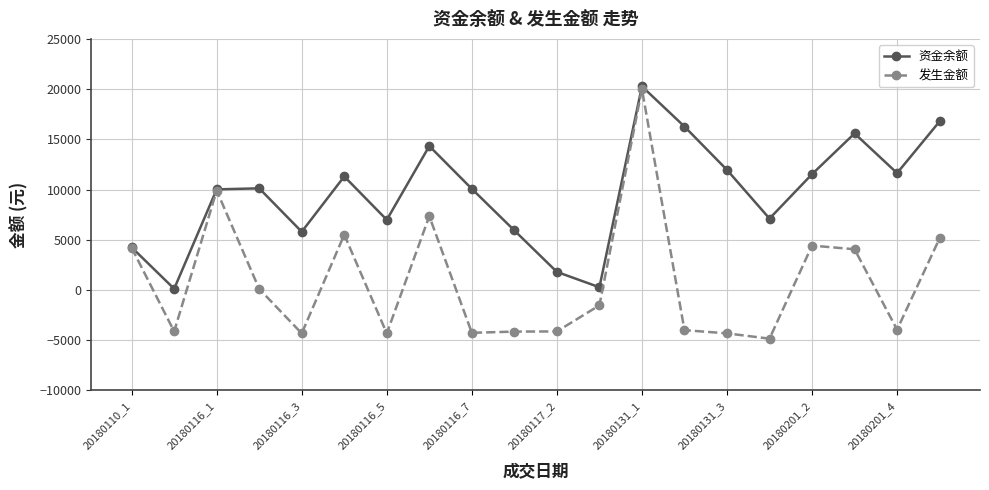

Does the chart display data point markers on the line(s)?

Yes